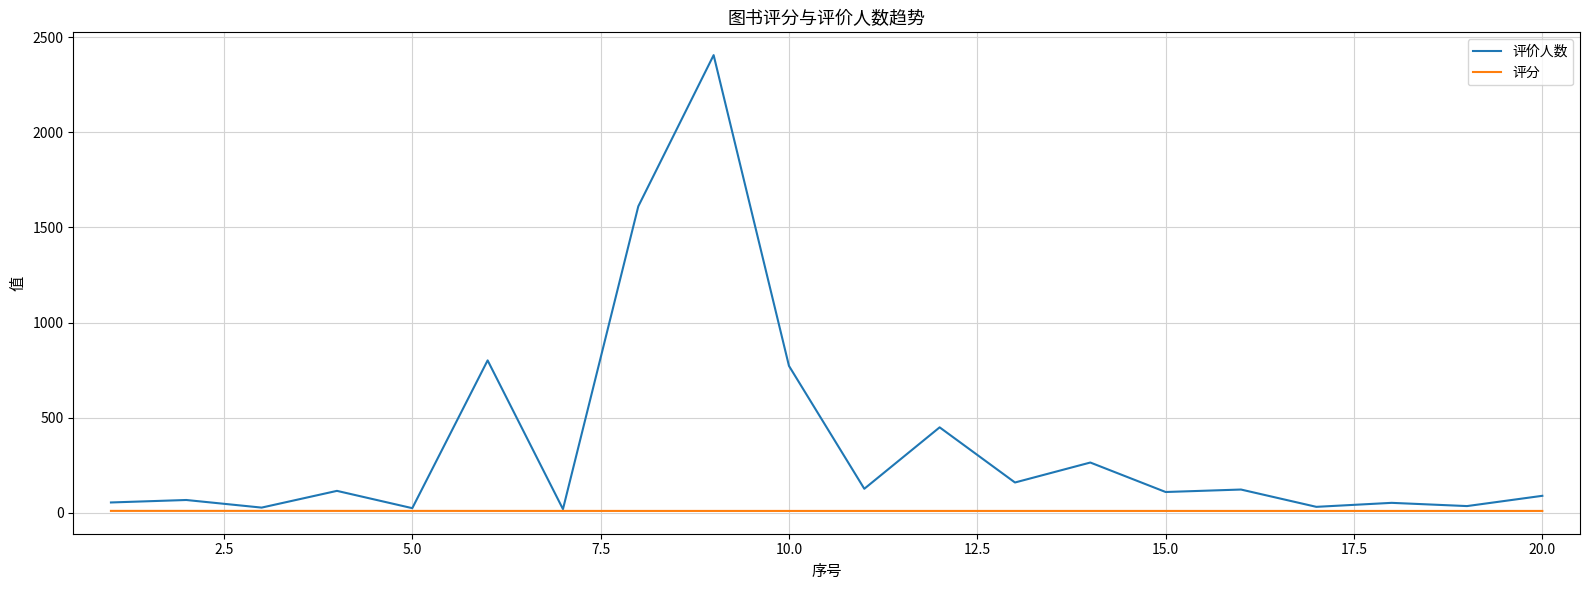

Which series has the largest total across all categories?

评价人数